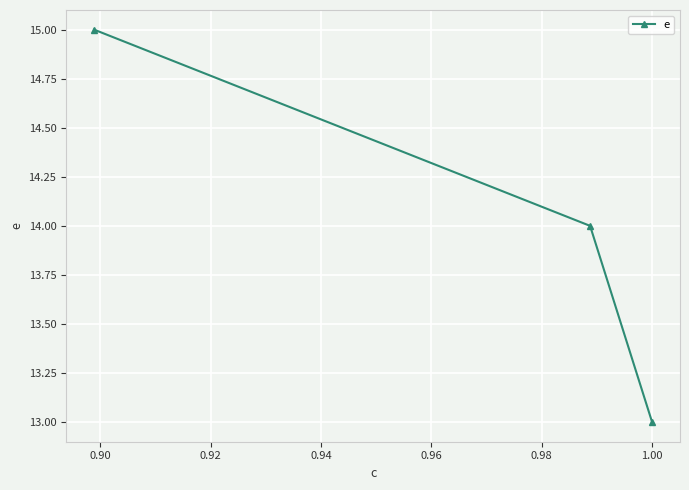

What is the average value?

14